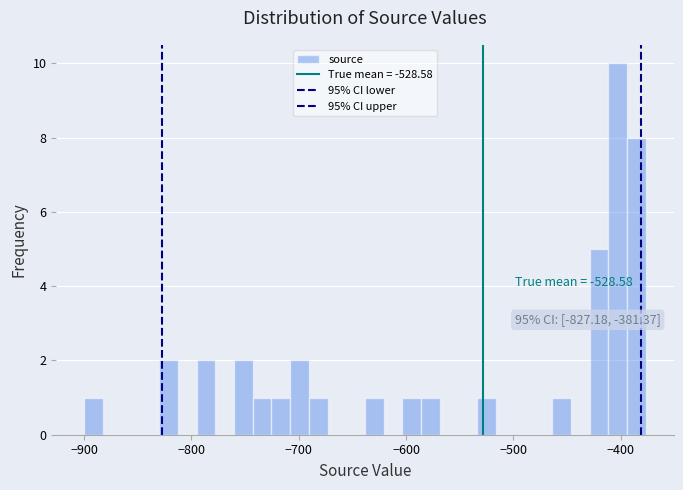

Read against the x-axis, roughly where is the centre of the tallest bar?

-400